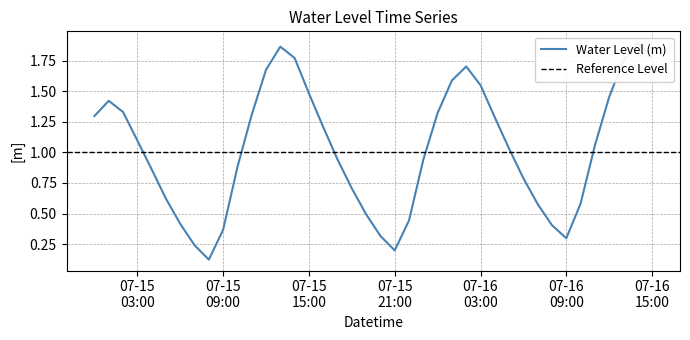

List the labels in order of value, largest first.

2025-07-16 14:00:00, 2025-07-15 13:00:00, 2025-07-15 14:00:00, 2025-07-16 15:00:00, 2025-07-16 13:00:00, 2025-07-16 02:00:00, 2025-07-15 12:00:00, 2025-07-16 01:00:00, 2025-07-16 03:00:00, 2025-07-15 15:00:00, 2025-07-16 12:00:00, 2025-07-15 01:00:00, 2025-07-15 02:00:00, 2025-07-16 00:00:00, 2025-07-15 11:00:00, 2025-07-15 00:00:00, 2025-07-16 04:00:00, 2025-07-15 16:00:00, 2025-07-15 03:00:00, 2025-07-16 11:00:00, 2025-07-16 05:00:00, 2025-07-15 17:00:00, 2025-07-15 23:00:00, 2025-07-15 10:00:00, 2025-07-15 04:00:00, 2025-07-16 06:00:00, 2025-07-15 18:00:00, 2025-07-15 05:00:00, 2025-07-16 10:00:00, 2025-07-16 07:00:00, 2025-07-15 19:00:00, 2025-07-15 22:00:00, 2025-07-15 06:00:00, 2025-07-16 08:00:00, 2025-07-15 09:00:00, 2025-07-15 20:00:00, 2025-07-16 09:00:00, 2025-07-15 07:00:00, 2025-07-15 21:00:00, 2025-07-15 08:00:00